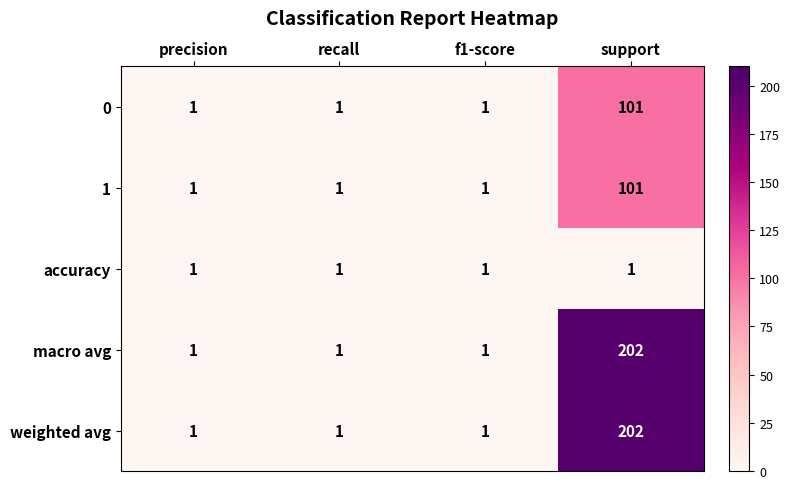

What is the difference between the highest and lowest values at support?

201